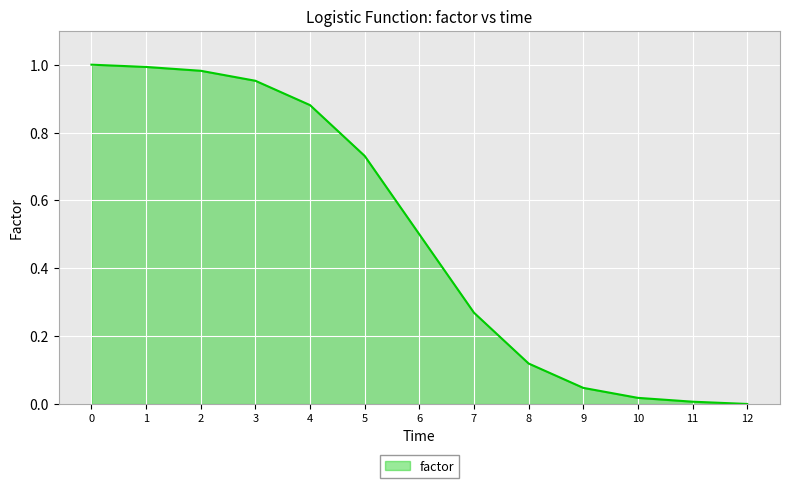

The chart shows a value of 0.2 at 0. True or false?

False